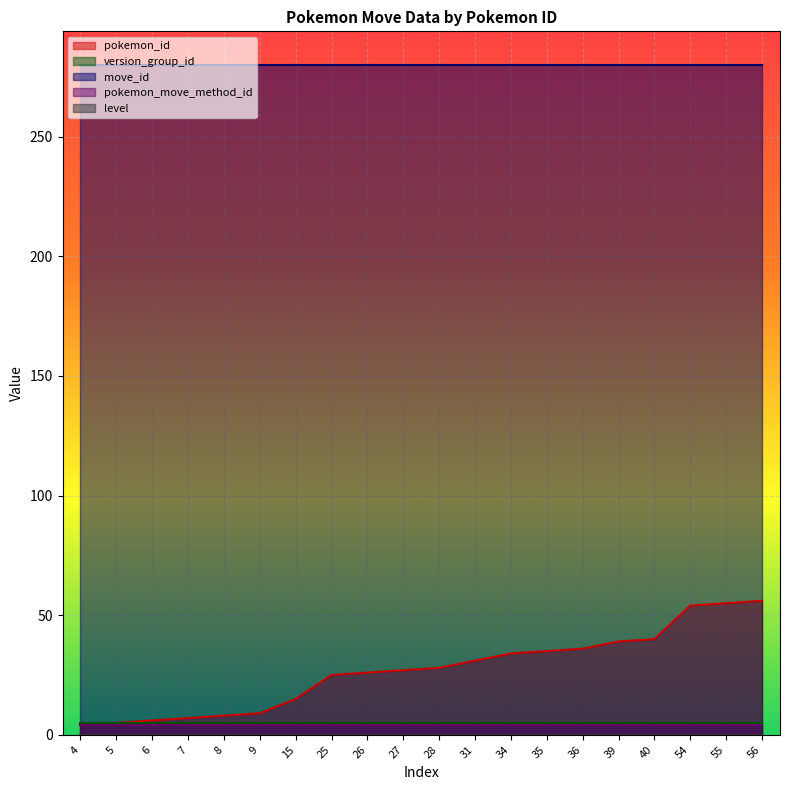

Reading right to left, extract all data points from this chart.

pokemon_id: 56=56	55=55	54=54	40=40	39=39	36=36	35=35	34=34	31=31	28=28	27=27	26=26	25=25	15=15	9=9	8=8	7=7	6=6	5=5	4=4
version_group_id: 56=5	55=5	54=5	40=5	39=5	36=5	35=5	34=5	31=5	28=5	27=5	26=5	25=5	15=5	9=5	8=5	7=5	6=5	5=5	4=5
move_id: 56=280	55=280	54=280	40=280	39=280	36=280	35=280	34=280	31=280	28=280	27=280	26=280	25=280	15=280	9=280	8=280	7=280	6=280	5=280	4=280
pokemon_move_method_id: 56=4	55=4	54=4	40=4	39=4	36=4	35=4	34=4	31=4	28=4	27=4	26=4	25=4	15=4	9=4	8=4	7=4	6=4	5=4	4=4
level: 56=0	55=0	54=0	40=0	39=0	36=0	35=0	34=0	31=0	28=0	27=0	26=0	25=0	15=0	9=0	8=0	7=0	6=0	5=0	4=0